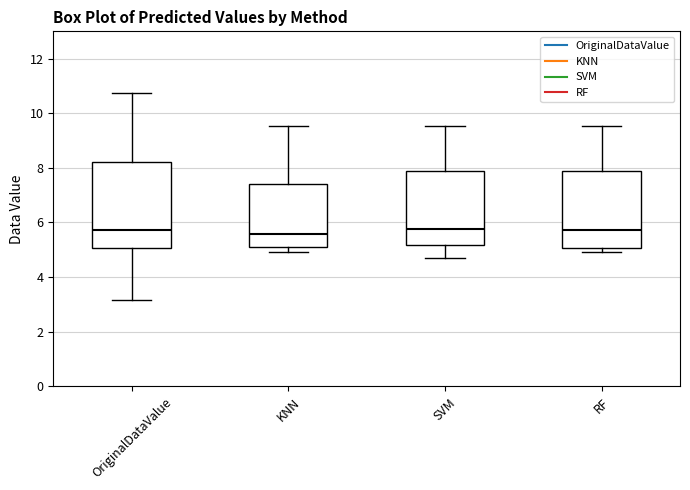

Where is the lower edge of the box for KNN on the y-axis? The values are not printed on the chart, so give them approximately, as read against the axis.

5.0